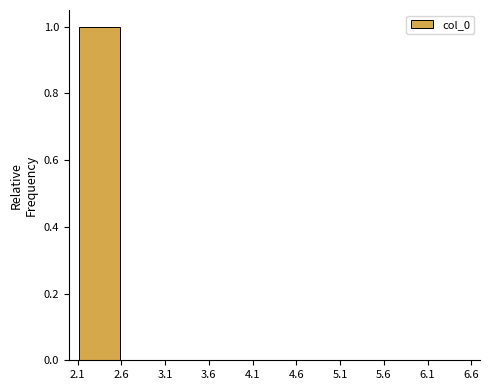

Over which range of the x-axis is the bar tallest?

2.1 to 2.6